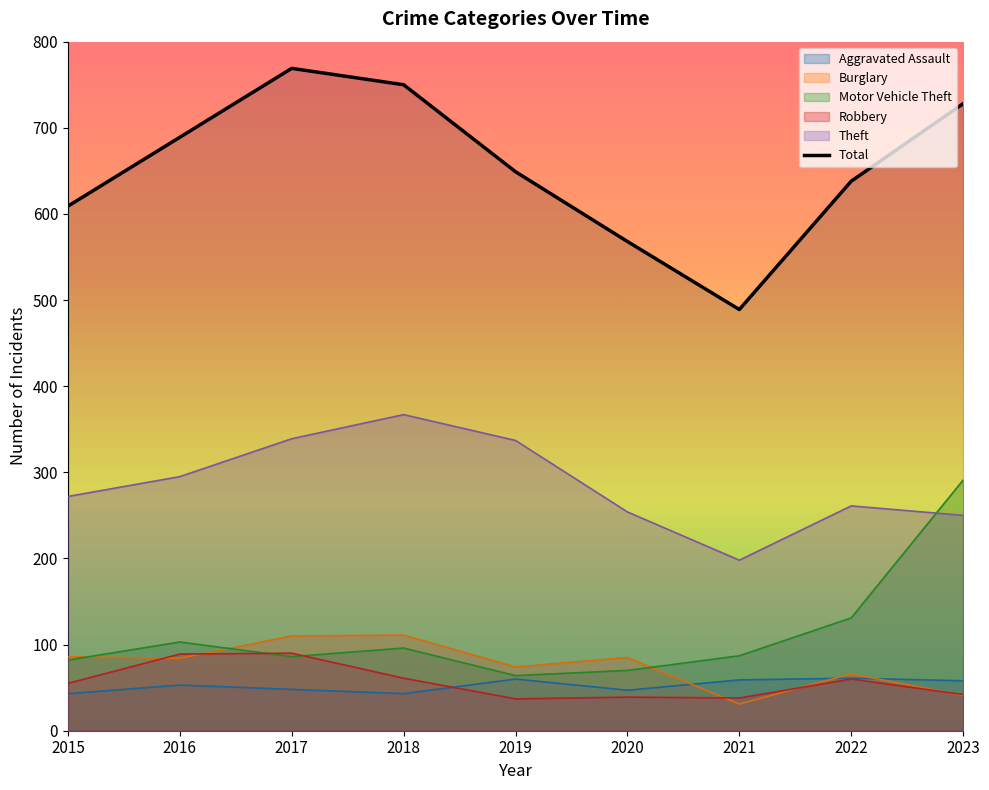

Reading left to right, what are all the values shown in this chart?

2015=609	2016=689	2017=769	2018=750	2019=649	2020=568	2021=489	2022=638	2023=728